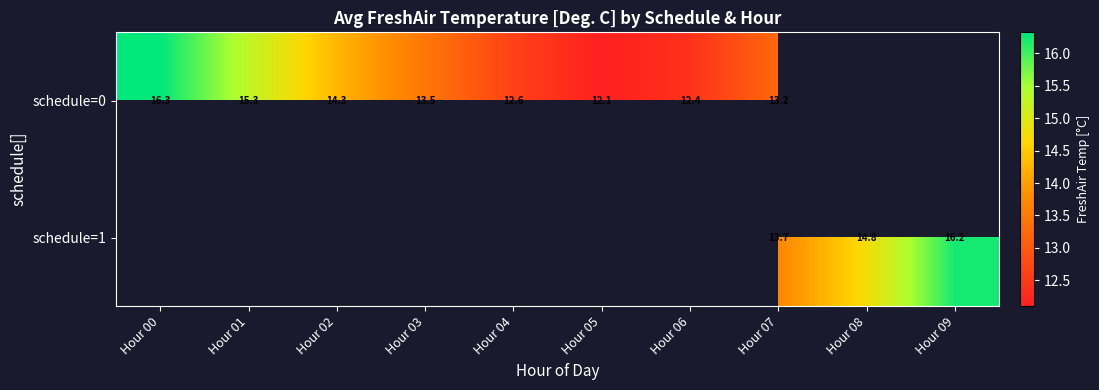

How many data points does each series have?

10